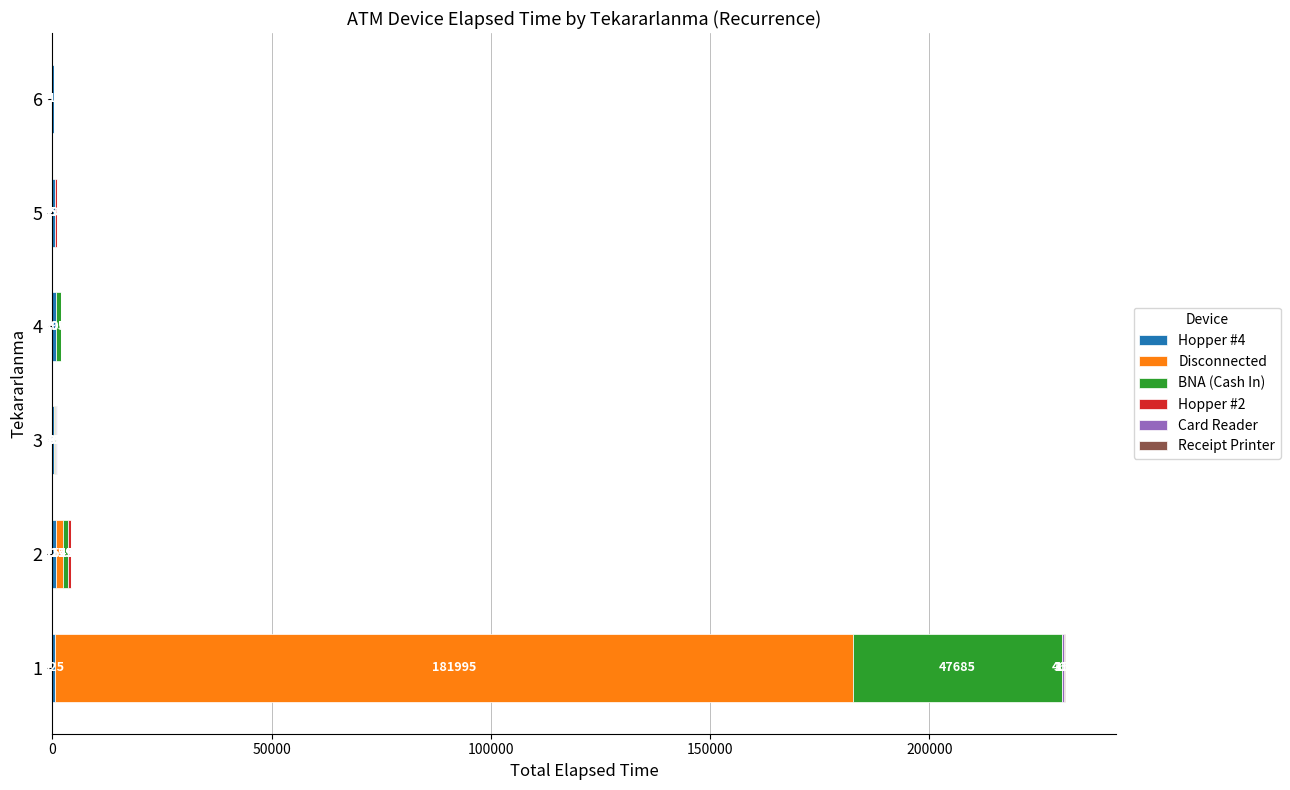

How many data points does each series have?

6